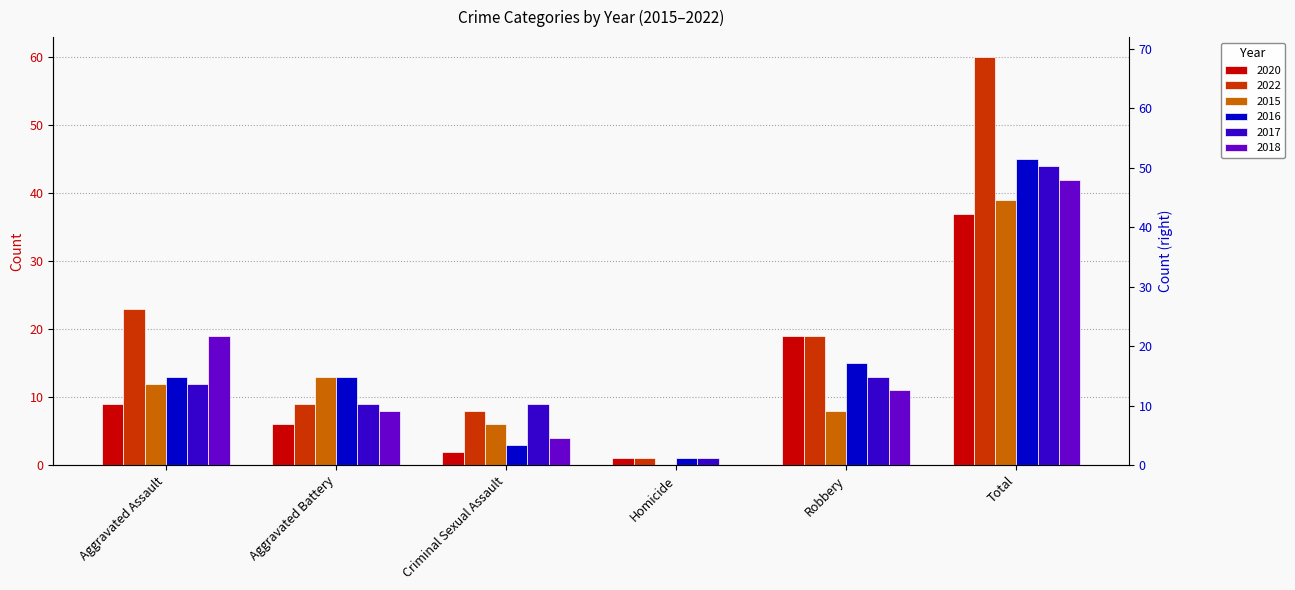

The value of 2016 at Homicide is 2. True or false?

False